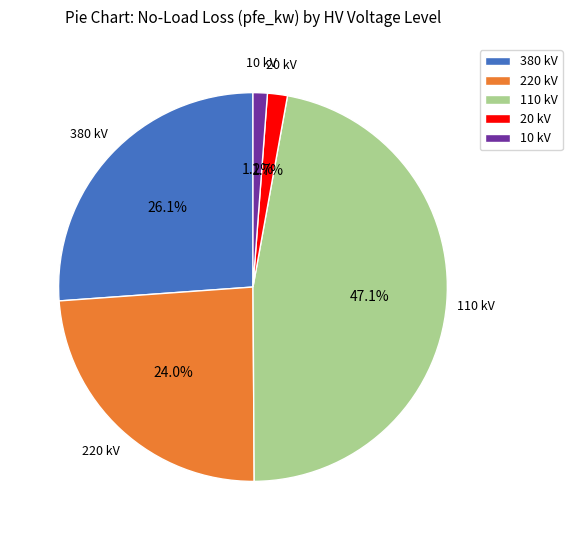

Which has a higher value, 110 kV or 20 kV?

110 kV